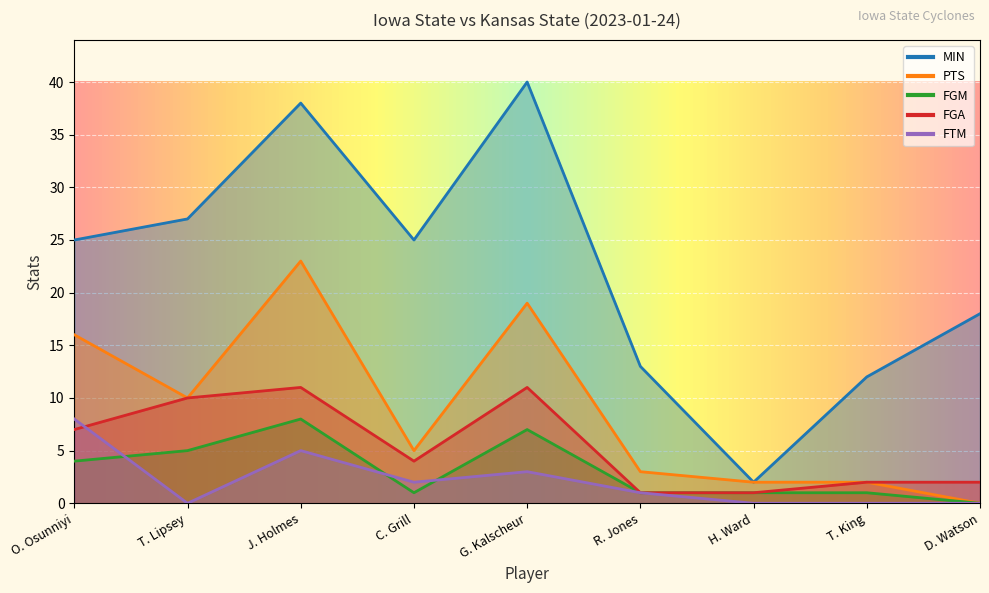

Which has a higher value, T. King or T. Lipsey?

T. Lipsey